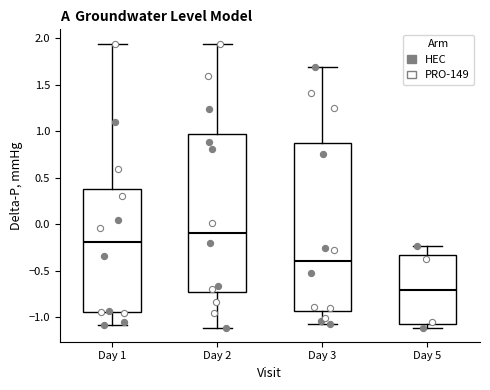

Comparing the boxes themselves (not the whiskers), which one is the tallest?

Day 3